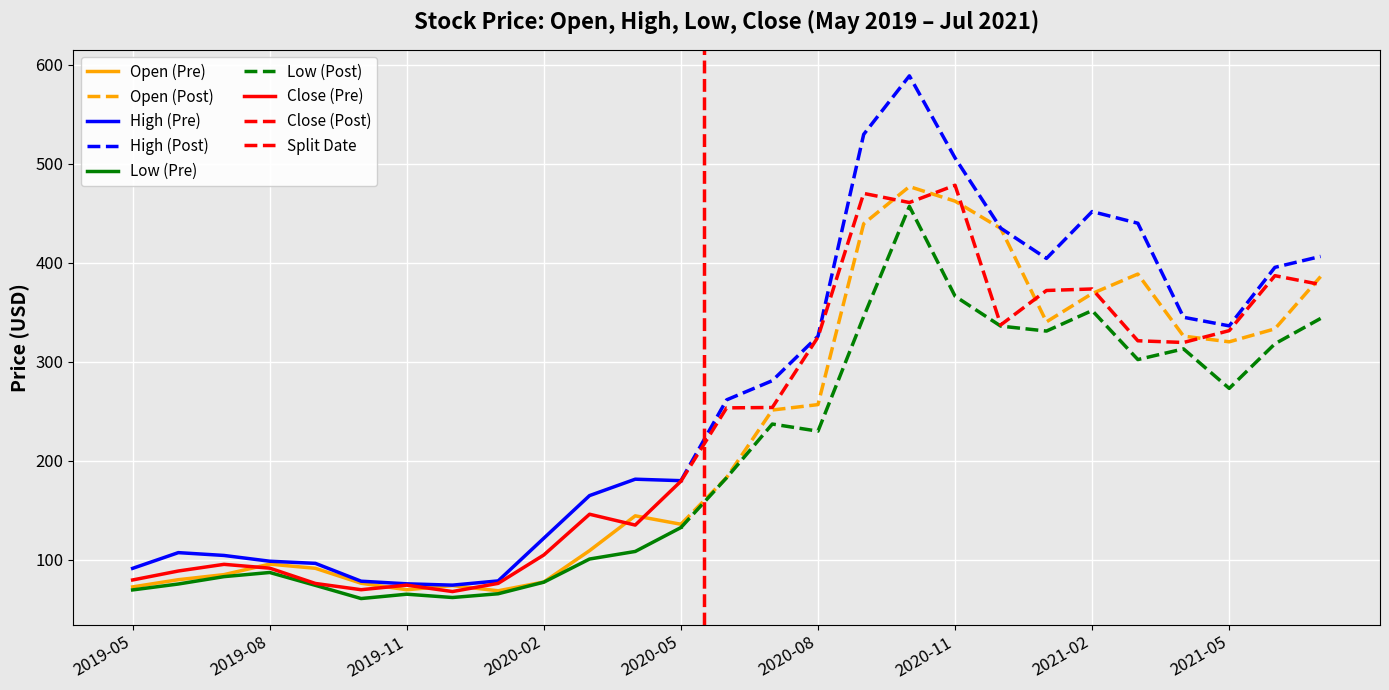

How many interior local peaks does the Open series have?

5